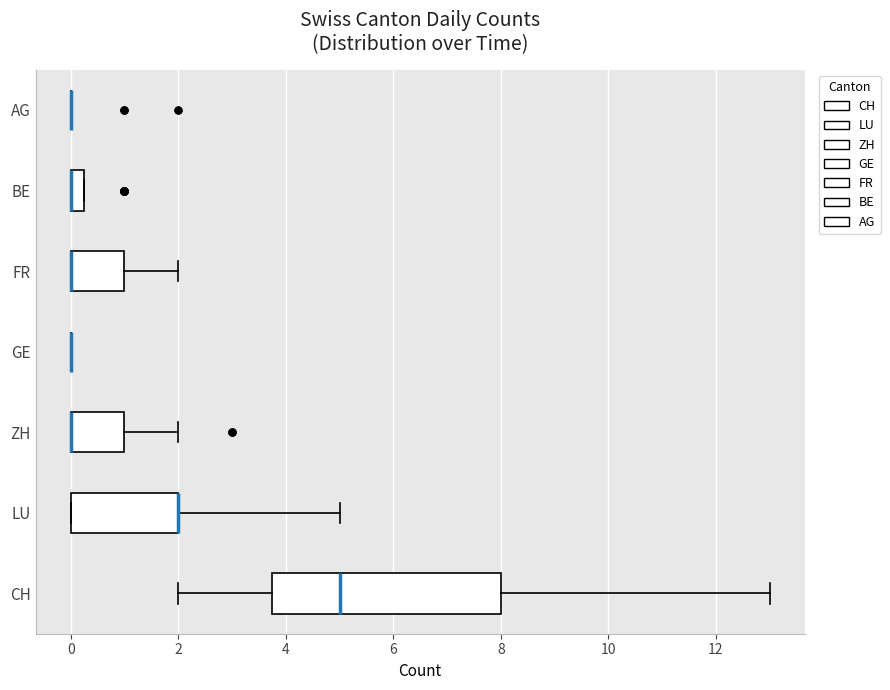

Which box is the widest, from its left edge to its right edge?

CH